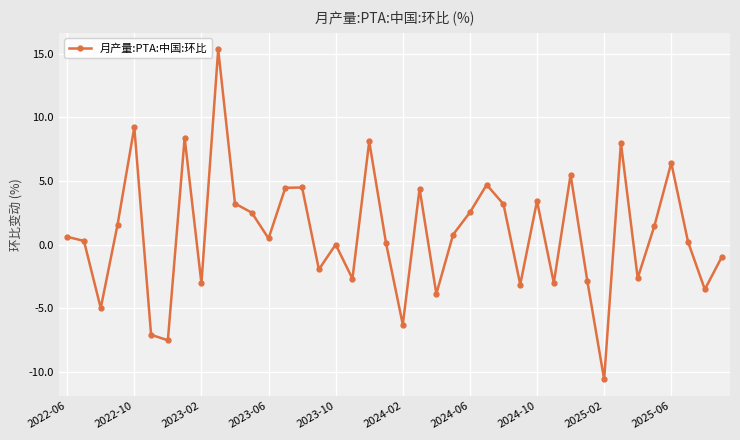

What is the value of the 39th point from the left?

-3.5